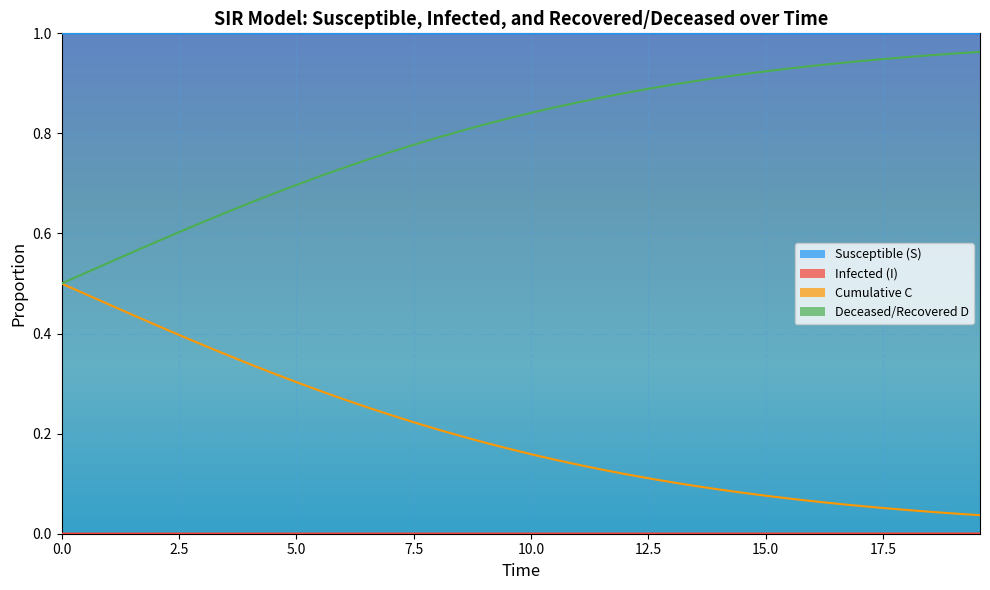

Reading right to left, what are all the values shown in this chart?

S: 1.0	1.0	1.0	1.0	1.0	1.0	1.0	1.0	1.0	1.0	1.0	1.0	1.0	1.0	1.0	1.0	1.0	1.0	1.0	1.0	1.0	1.0	1.0	1.0	1.0	1.0	1.0	1.0	1.0	1.0	1.0	1.0	1.0	1.0	1.0	1.0	1.0	1.0	1.0	1.0
I: 0.0	0.0	0.0	0.0	0.0	0.0	0.0	0.0	0.0	0.0	0.0	0.0	0.0	0.0	0.0	0.0	0.0	0.0	0.0	0.0	0.0	0.0	0.0	0.0	0.0	0.0	0.0	0.0	0.0	0.0	0.0	0.0	0.0	0.0	0.0	0.0	0.0	0.0	0.0	0.0
C: 0.0	0.0	0.0	0.0	0.1	0.1	0.1	0.1	0.1	0.1	0.1	0.1	0.1	0.1	0.1	0.1	0.1	0.1	0.1	0.2	0.2	0.2	0.2	0.2	0.2	0.2	0.3	0.3	0.3	0.3	0.3	0.3	0.4	0.4	0.4	0.4	0.4	0.5	0.5	0.5
D: 1.0	1.0	1.0	1.0	0.9	0.9	0.9	0.9	0.9	0.9	0.9	0.9	0.9	0.9	0.9	0.9	0.9	0.9	0.9	0.8	0.8	0.8	0.8	0.8	0.8	0.8	0.7	0.7	0.7	0.7	0.7	0.7	0.6	0.6	0.6	0.6	0.6	0.5	0.5	0.5